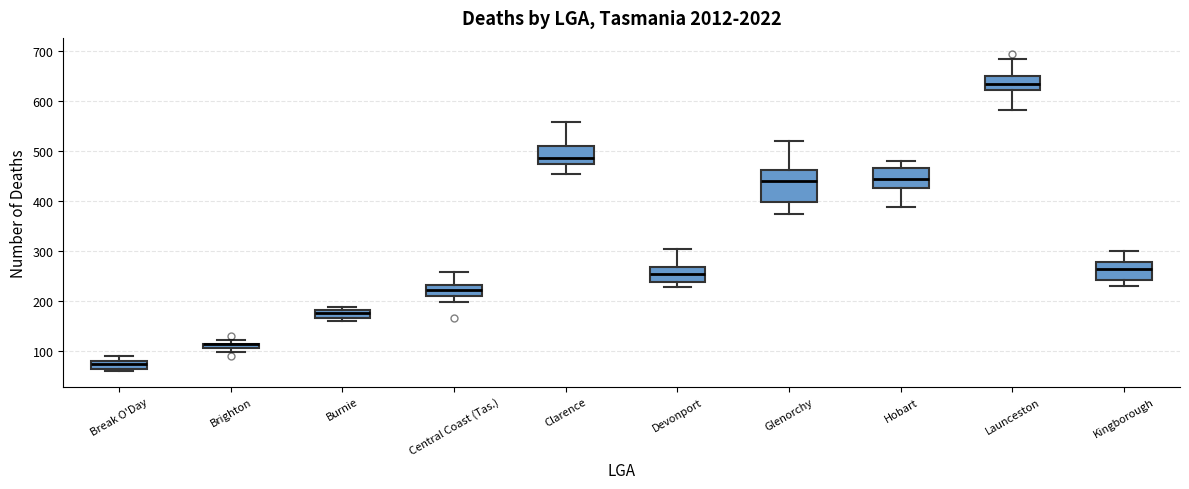

Which box is the tallest, from its lower edge to its upper edge?

Glenorchy